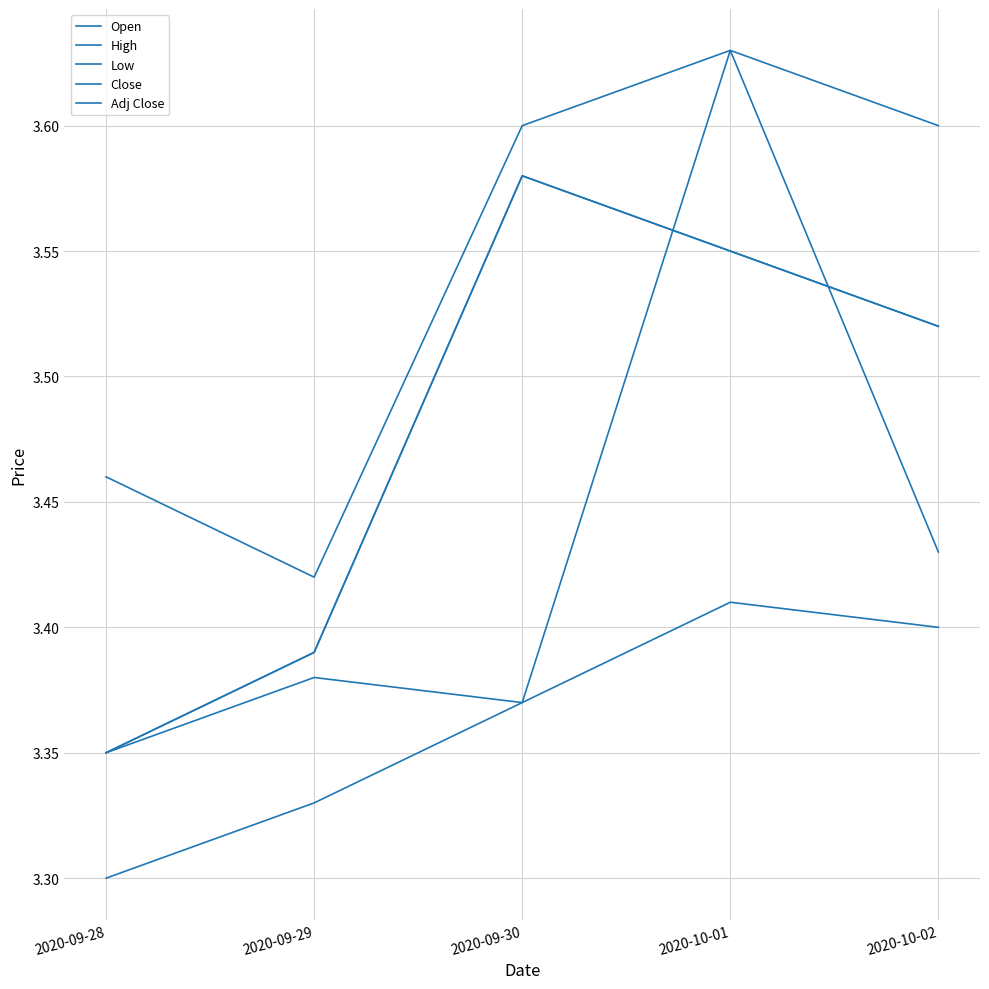

Does the chart display data point markers on the line(s)?

No